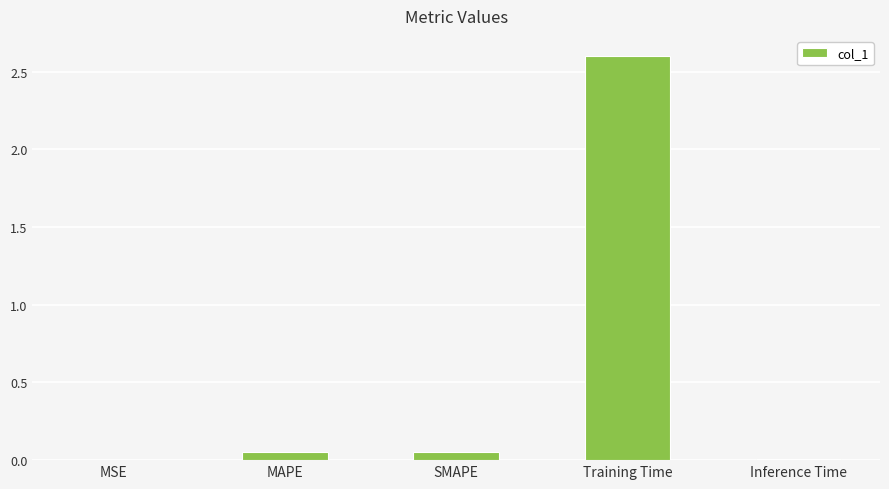

Are the bars horizontal?

No